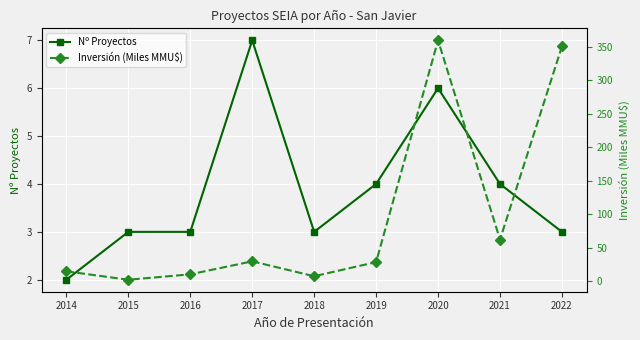

Between 2018 and 2019, which series saw the biggest shift?

Inversión (Miles MMU$)